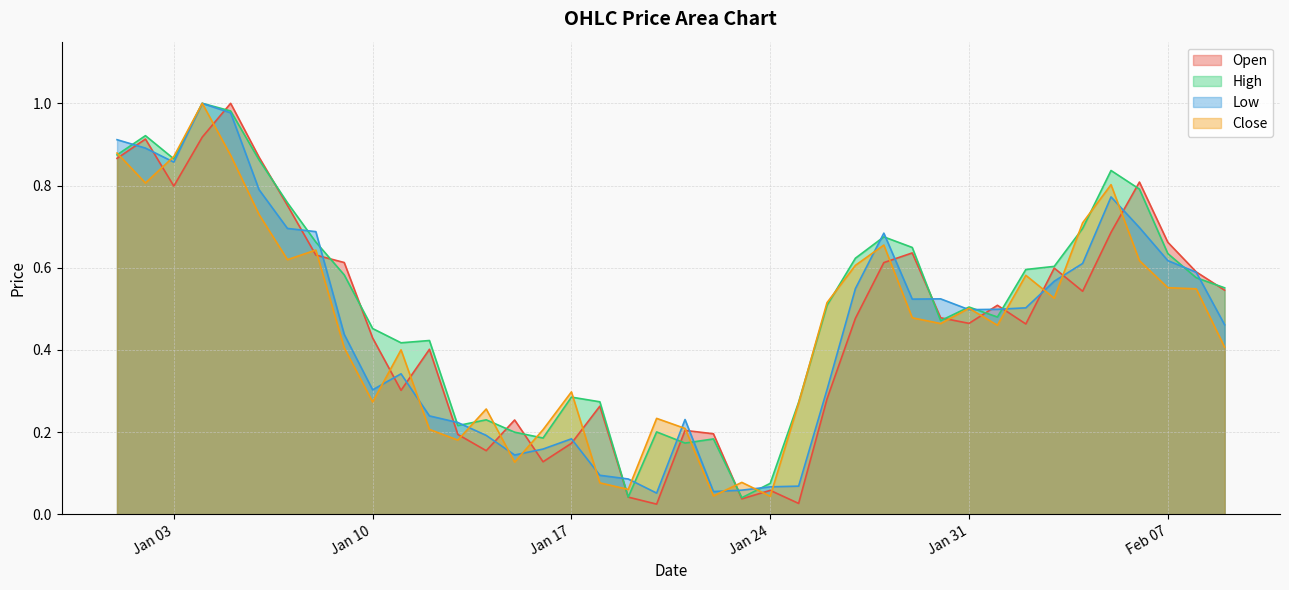

The value of Open at 2023-01-11 is 0.5. True or false?

False